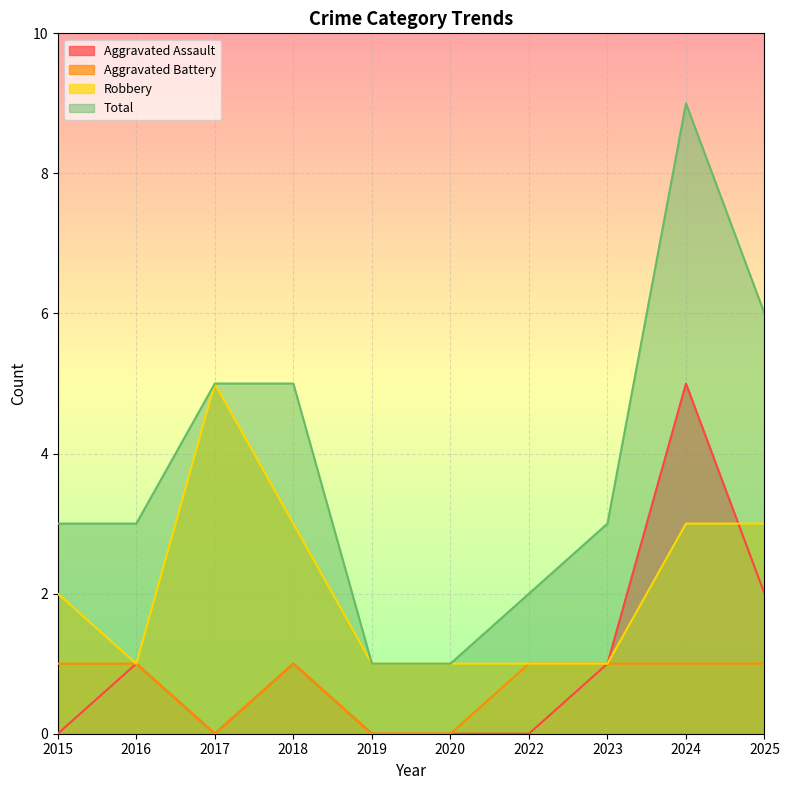

Is it true that Robbery equals 3 at 2024?

True